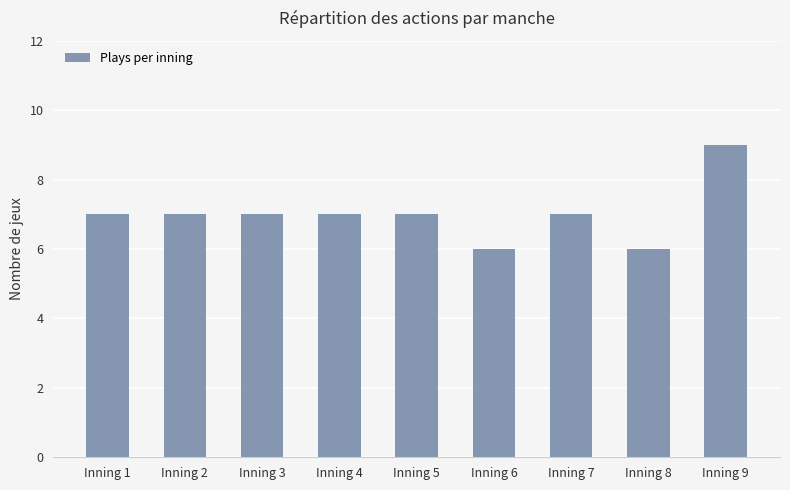

Which has a higher value, Inning 9 or Inning 6?

Inning 9